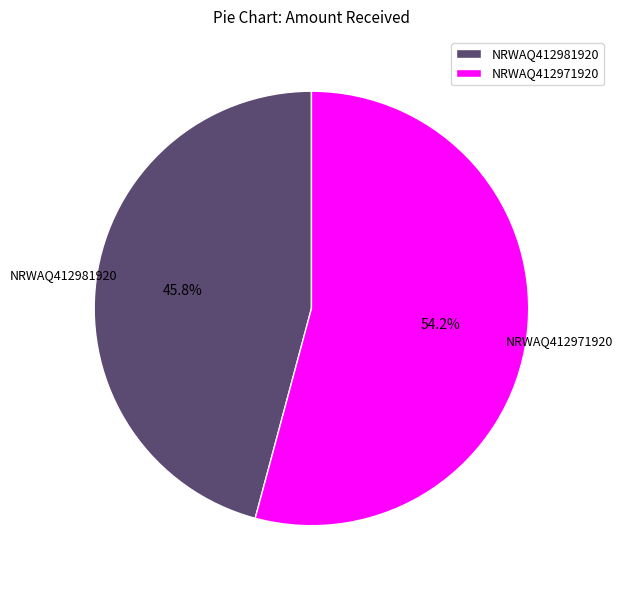

Which slice represents more than half of the pie?

NRWAQ412971920